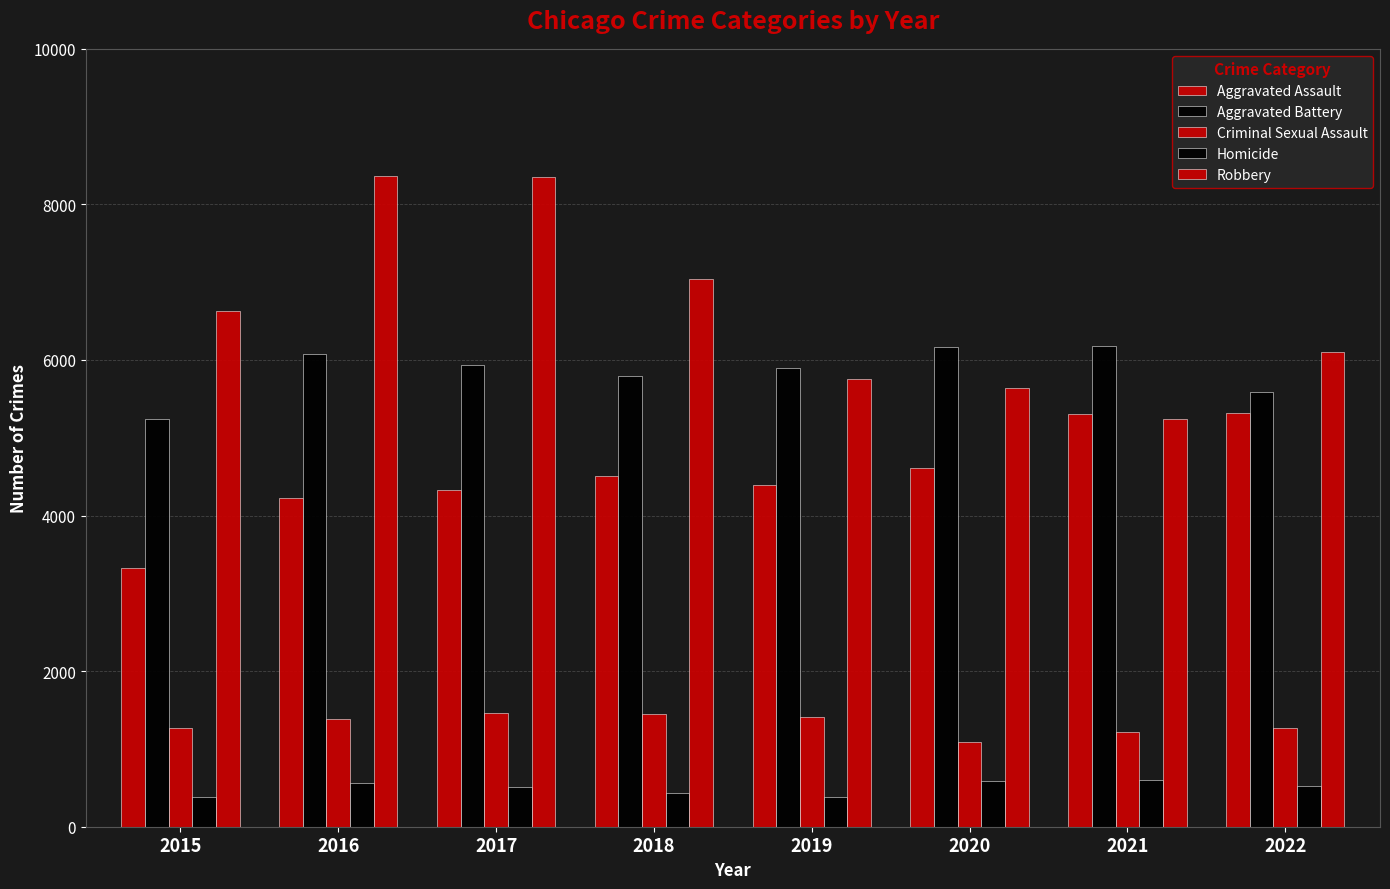

What is the difference between the highest and lowest values at 2020?

5589